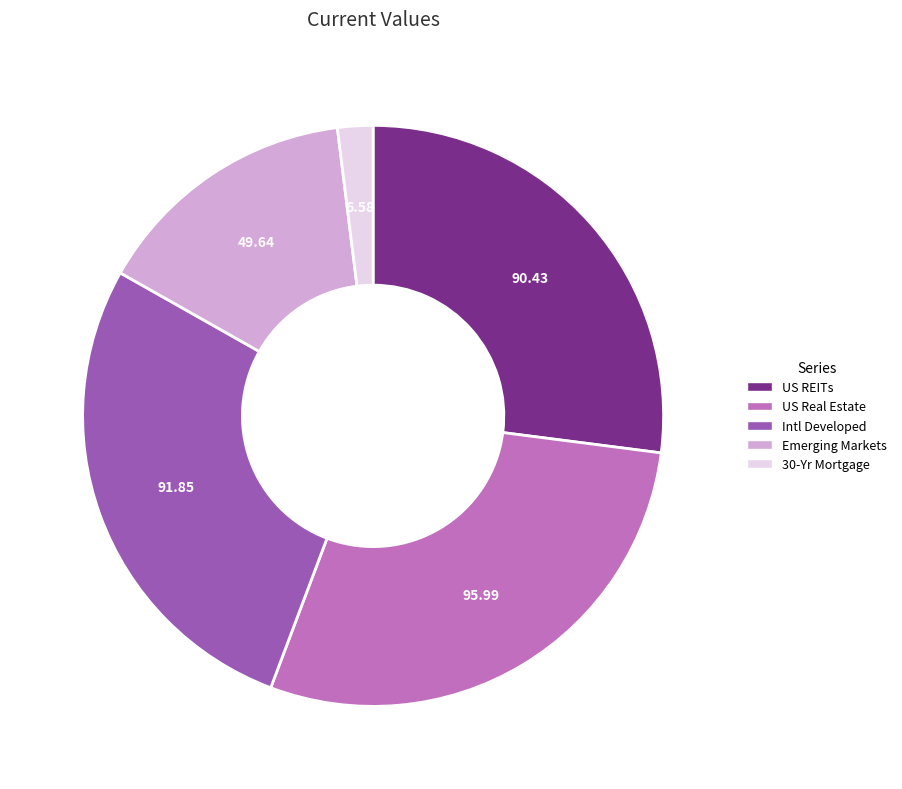

Count the number of slices in the pie.

5